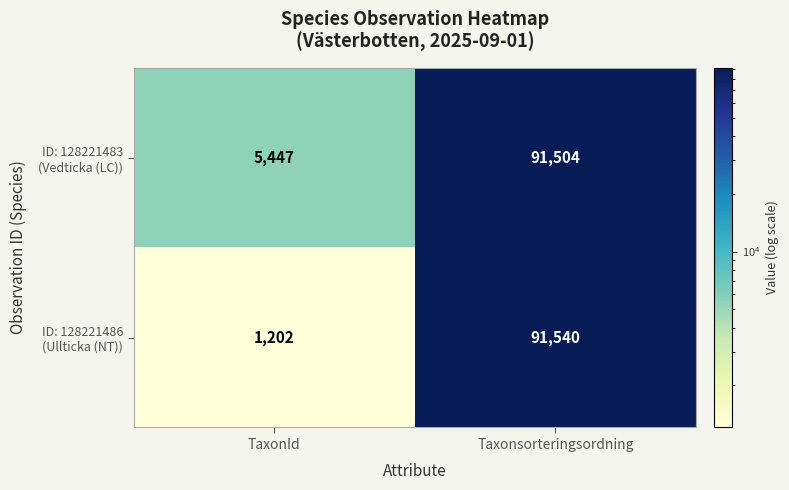

What is the spread (max minus min) of values at TaxonId?

4245